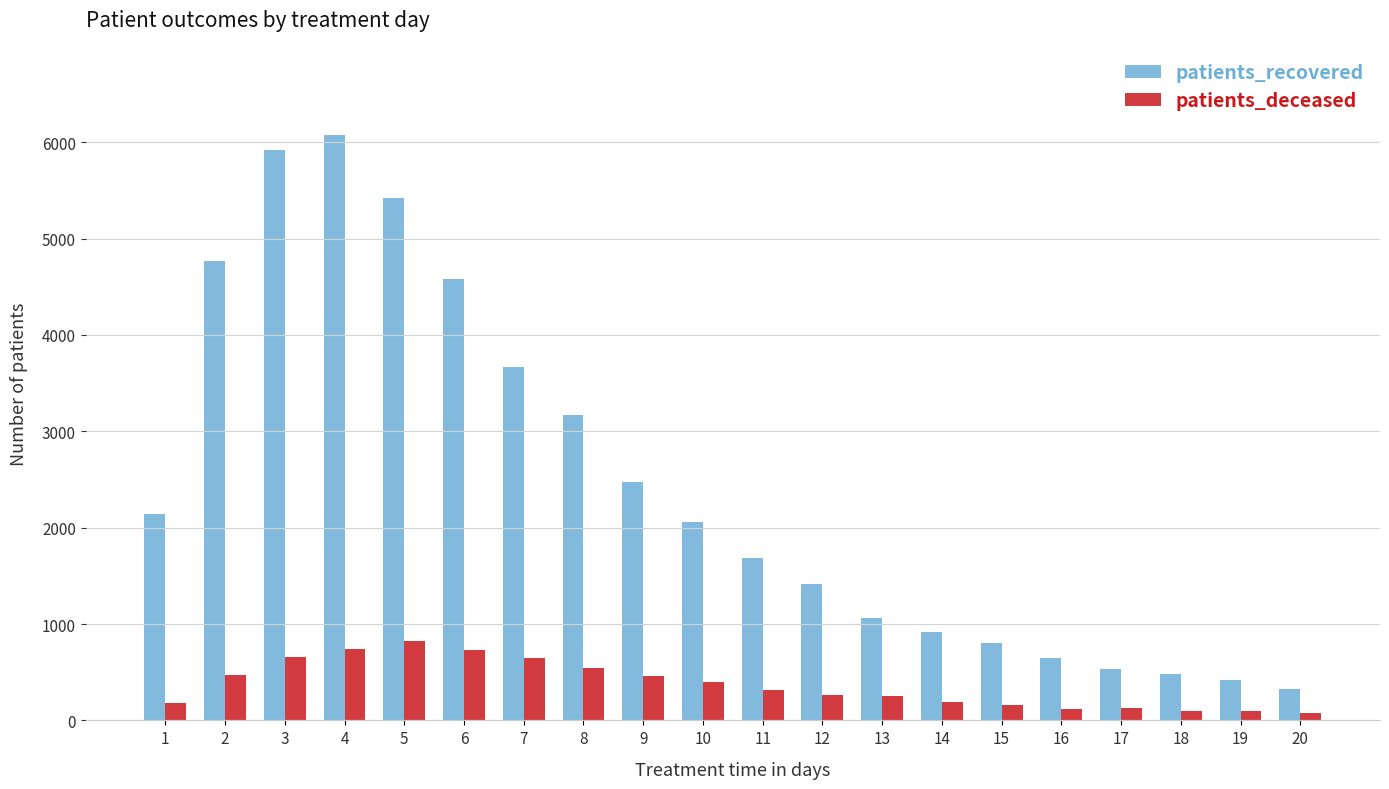

How many groups of bars are there?

20